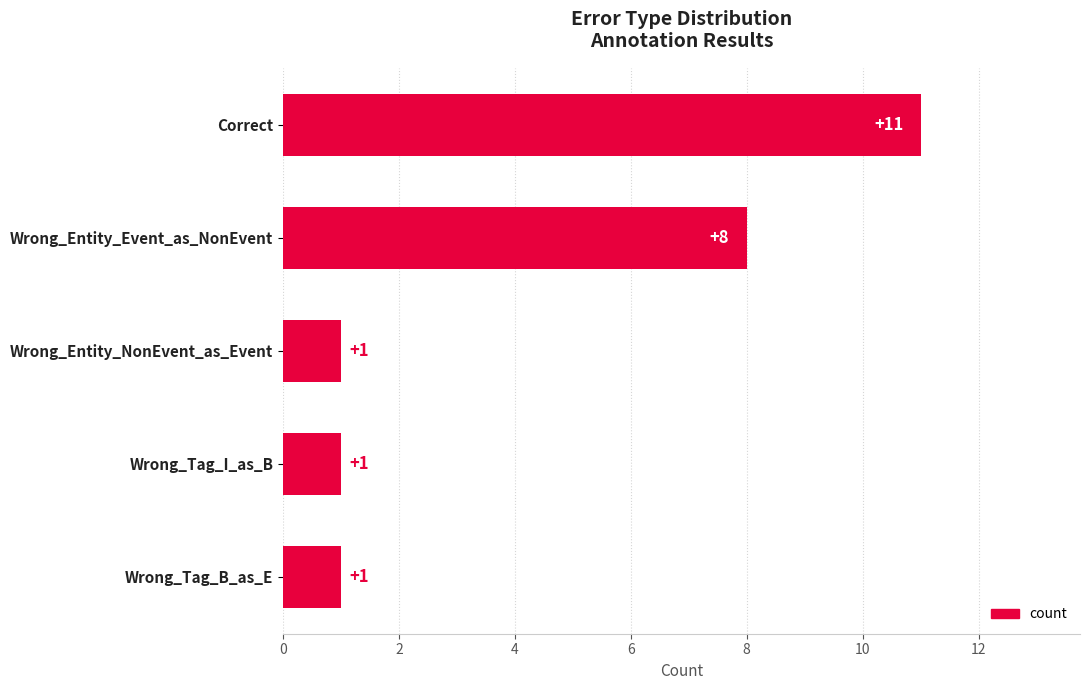

How many bars are there in total?

5